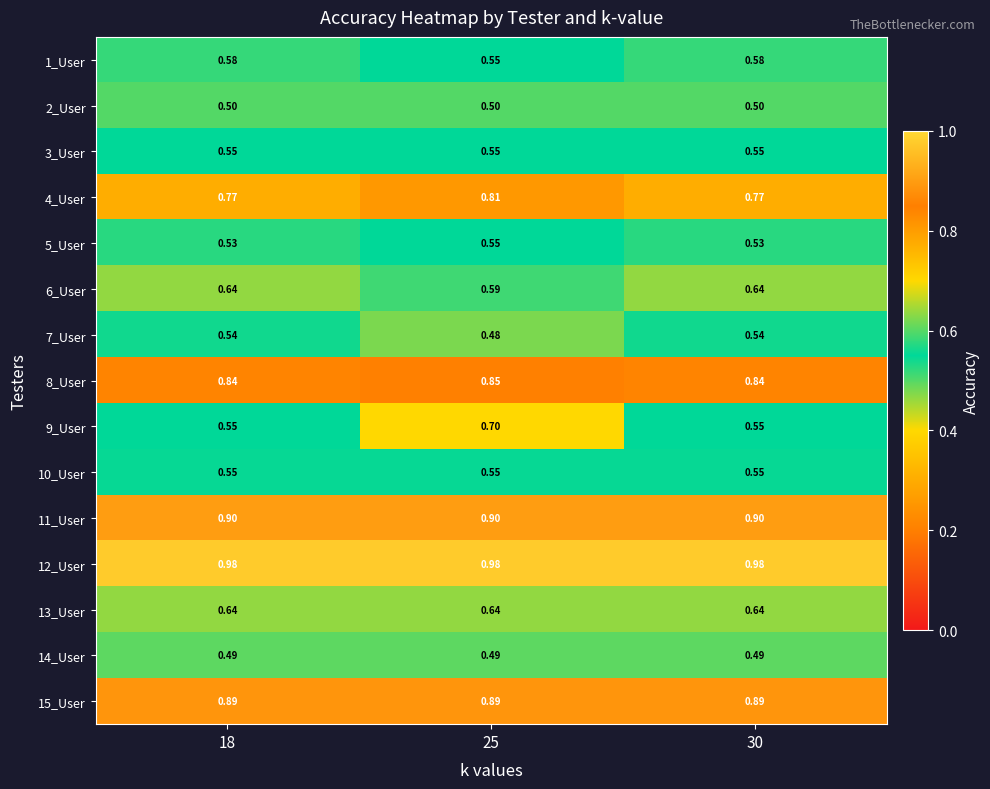

Which series changed the most between 18 and 25?

9_User